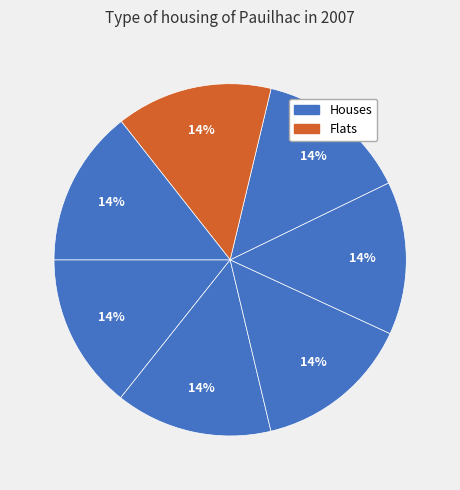

How many segments does this pie chart have?

7